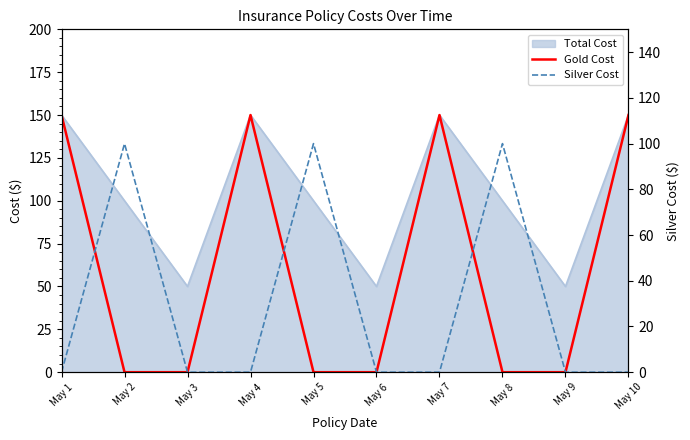

What is the average value of the Silver Cost series?

30